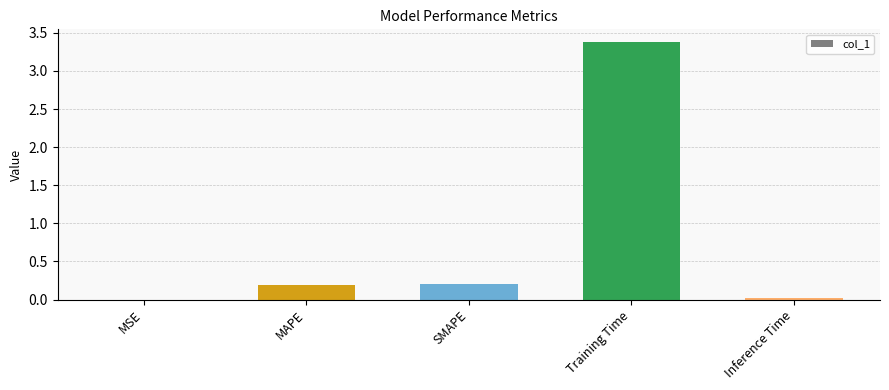

Which has a higher value, Inference Time or Training Time?

Training Time